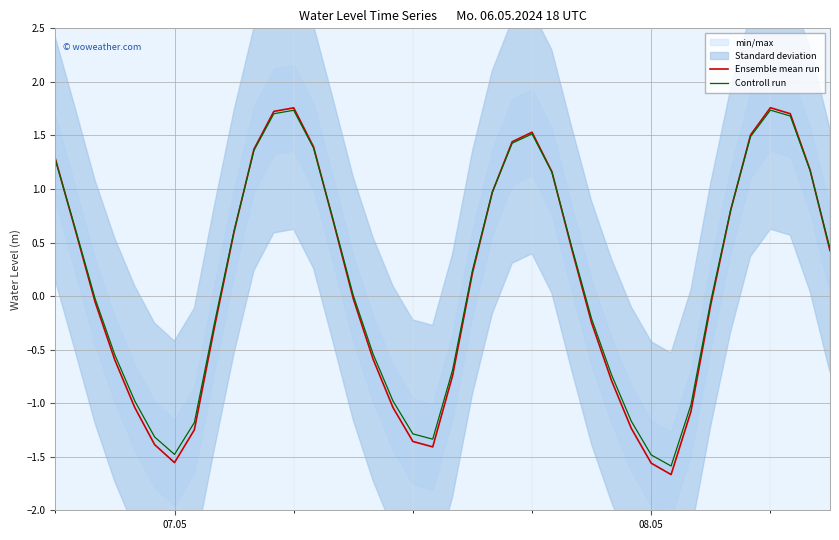

Which series ends up on top after the final intersection of Controll run and Ensemble mean run?

Controll run